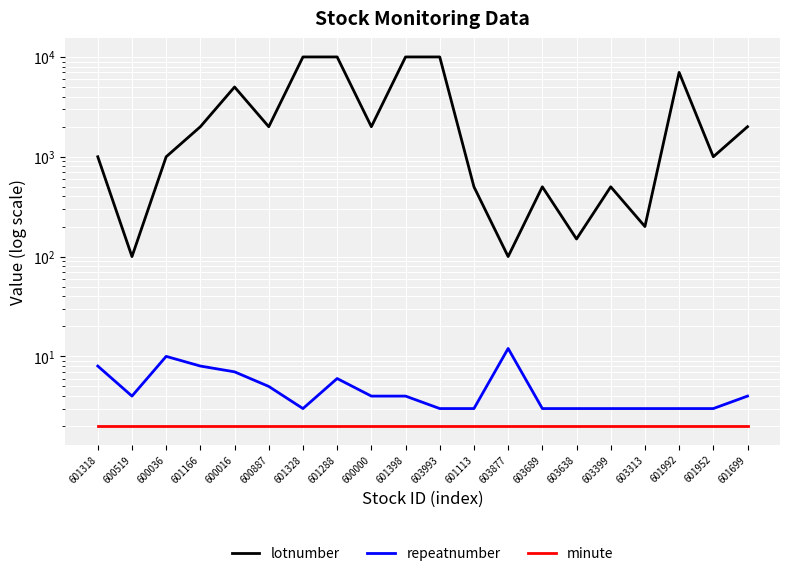

At how many categories does at least one series exceed 1482?

10